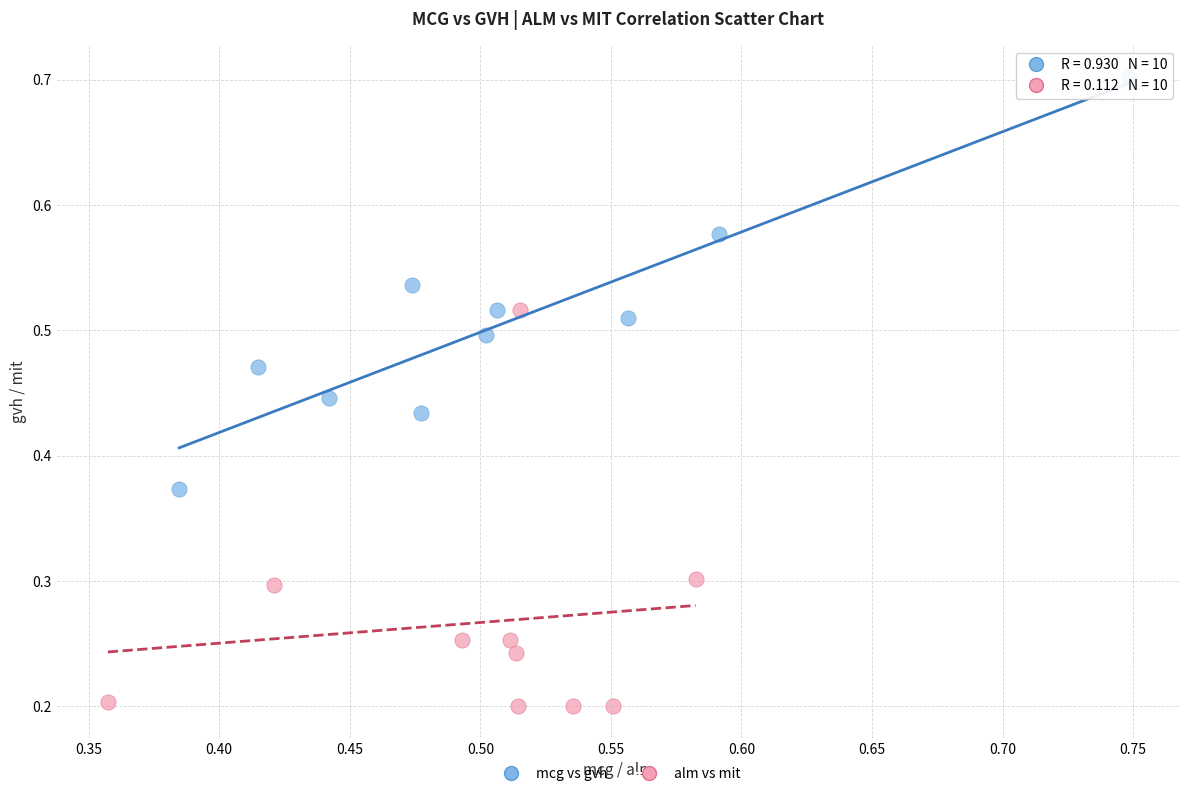

Which series contains the lowest Y value?

alm vs mit